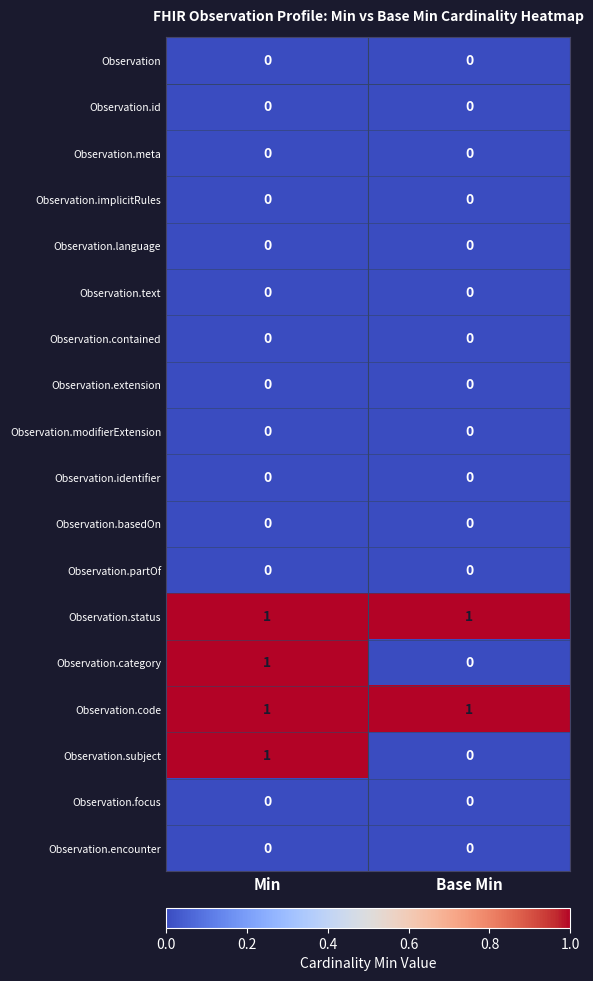

What is the total value across all series at Base Min?

2